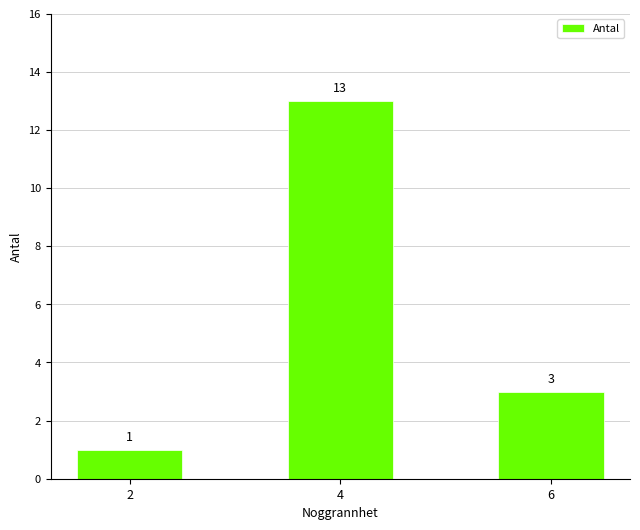

Which label corresponds to the smallest value in the chart?

2